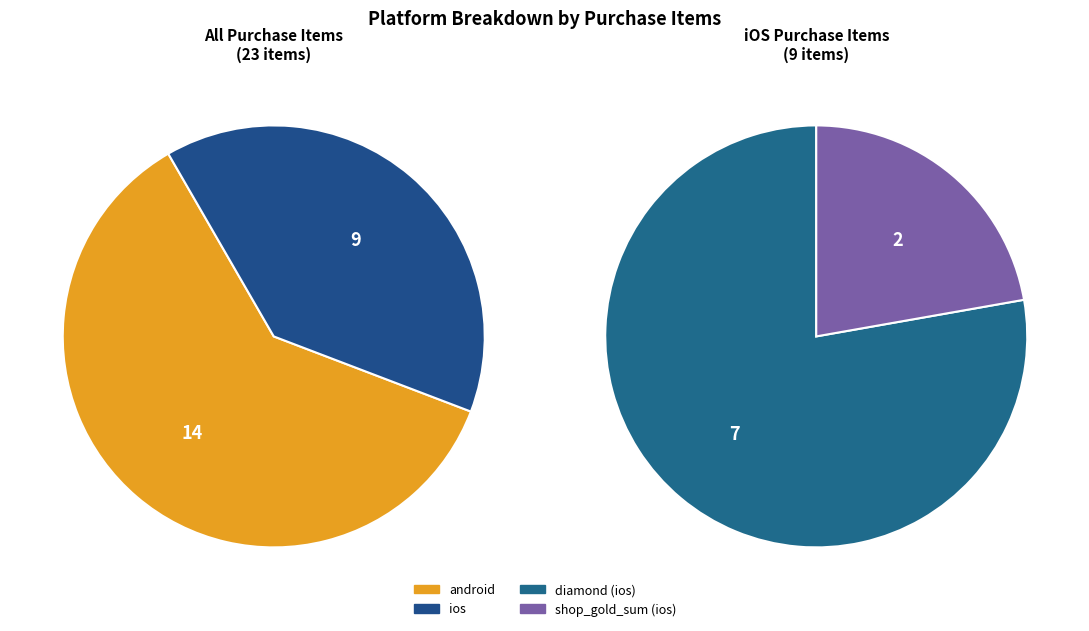

Which category has the biggest portion of the pie?

android